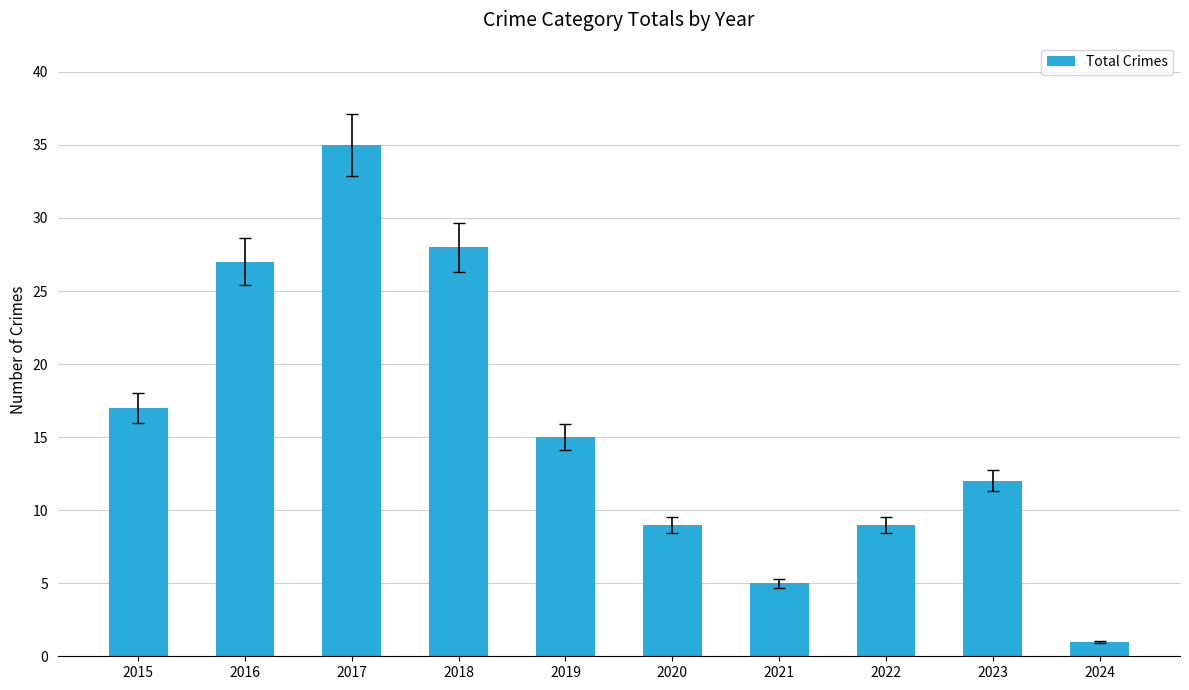

What is the sum of the values at 2015 and 2016?

44